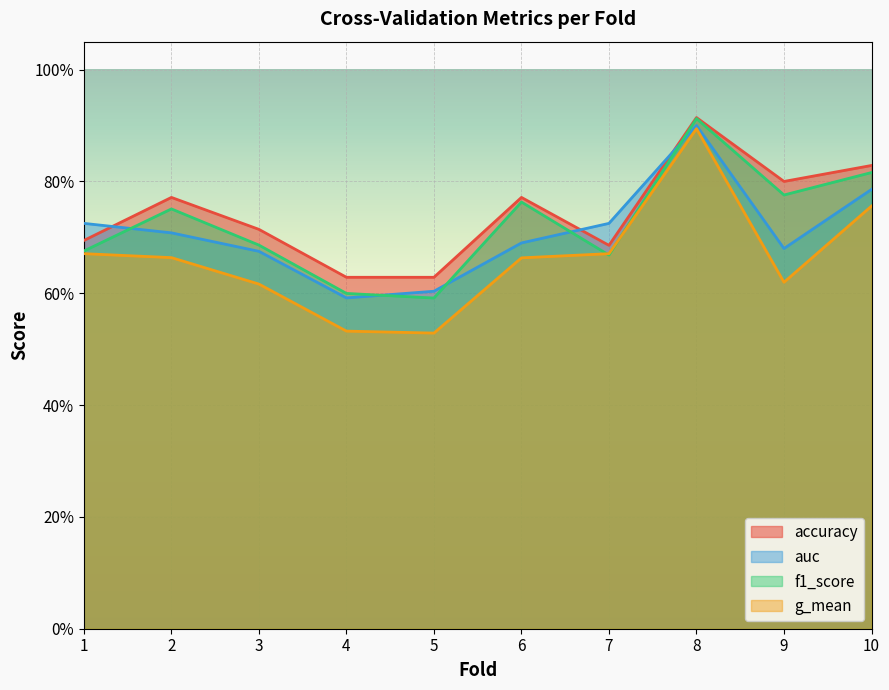

What is the minimum value shown in the chart?

0.5